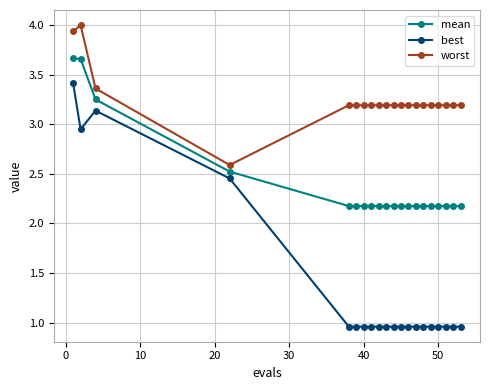

True or false: best and worst cross at least once.

False